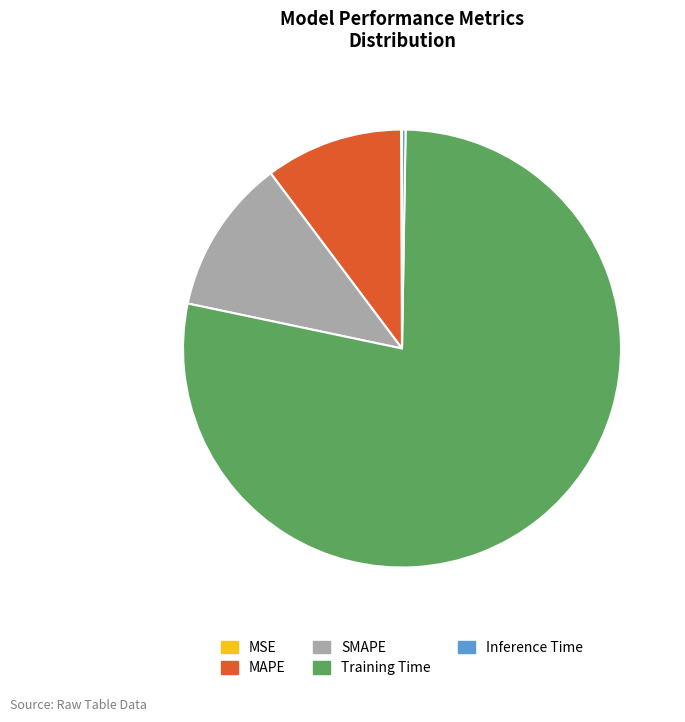

Does Training Time account for over 50% of the chart?

Yes